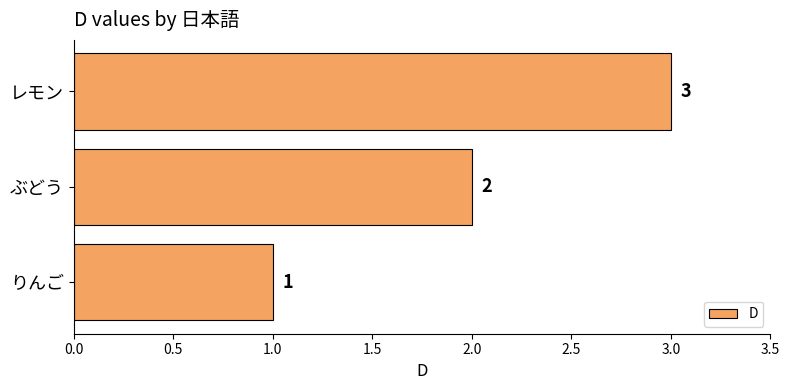

Is it true that the value at レモン is 1?

False